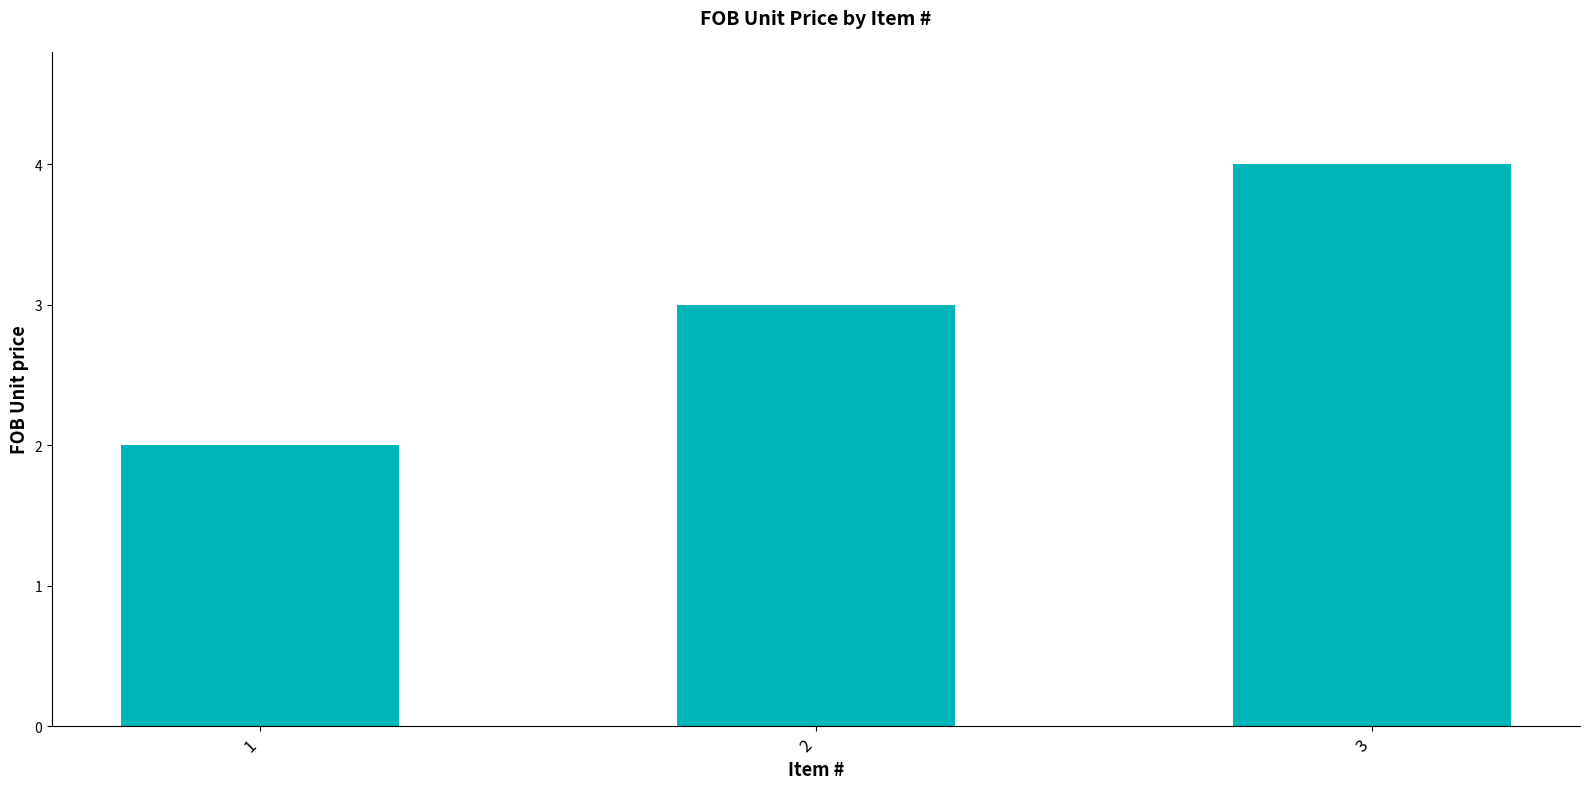

Count the number of categories in the chart.

3